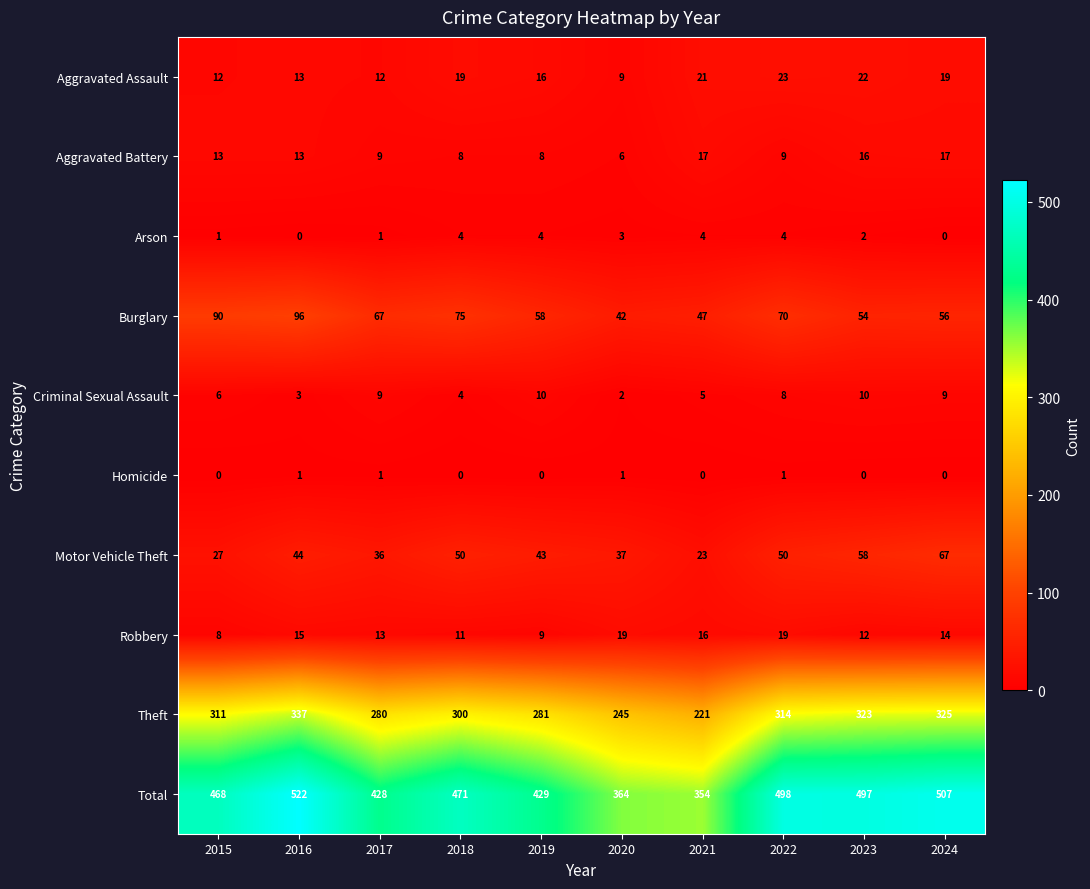

Which label corresponds to the largest value in the chart?

2016